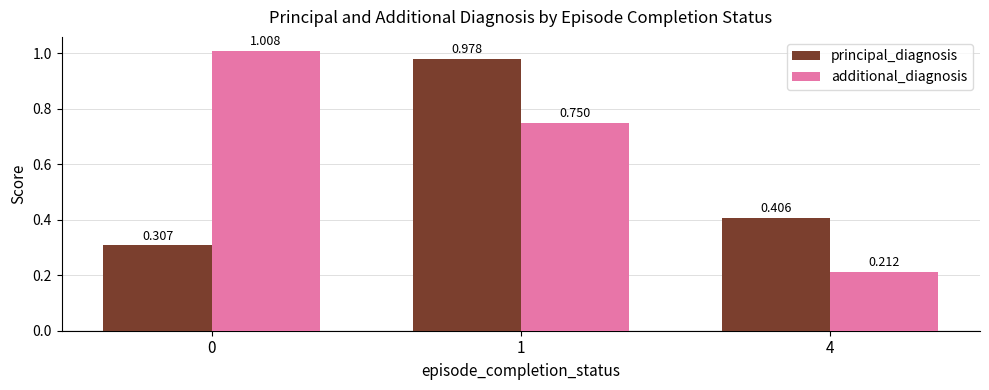

Which series has the widest spread of values?

additional_diagnosis